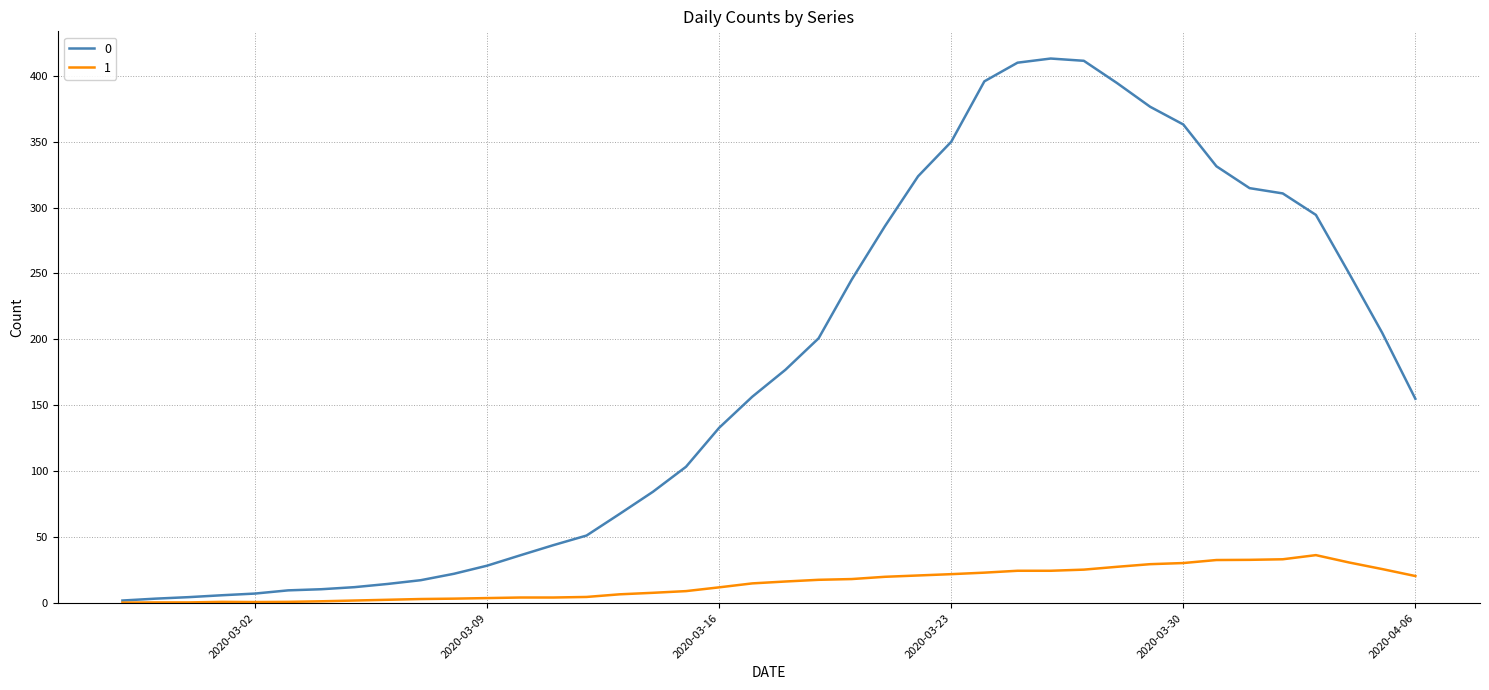

Rank the series by their average value, from highest to lowest.

0, 1